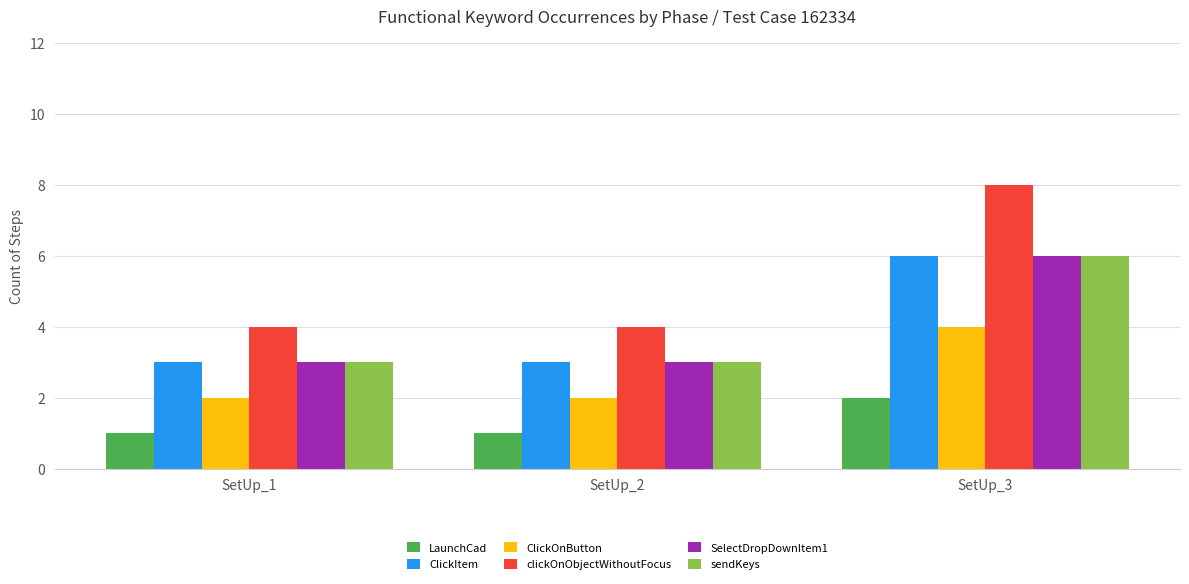

At which category does the chart reach its peak across all series?

SetUp_3